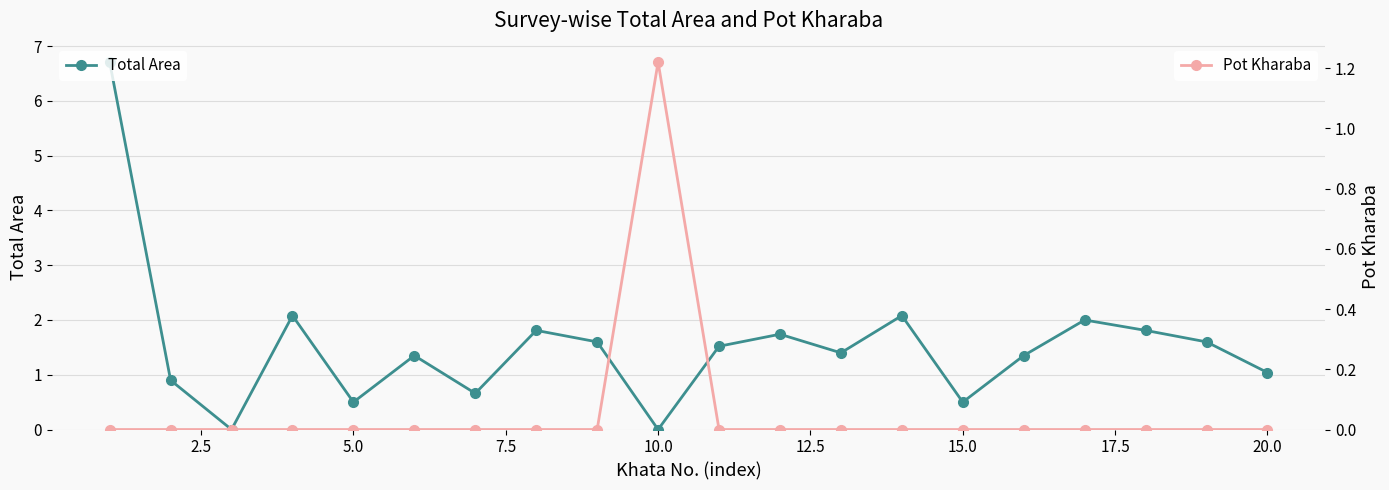

True or false: Total Area has more than 0 points higher than both neighbors.

True